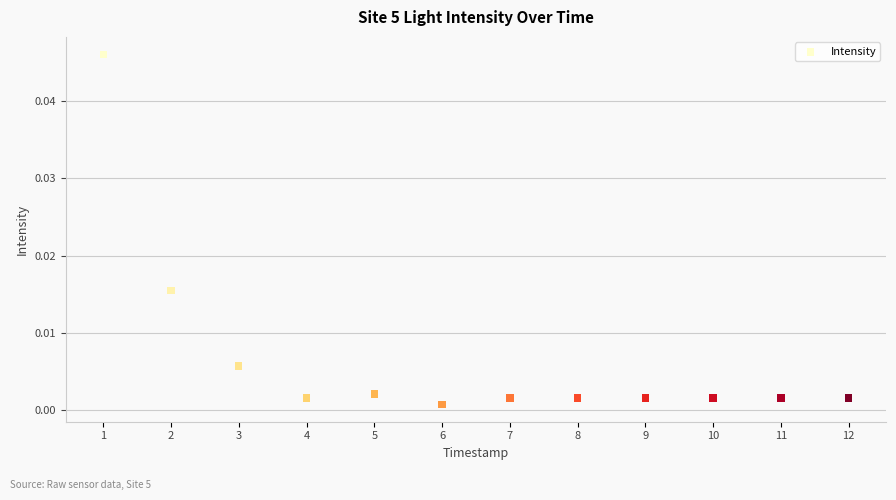

What is the average X value?

1697164186.5